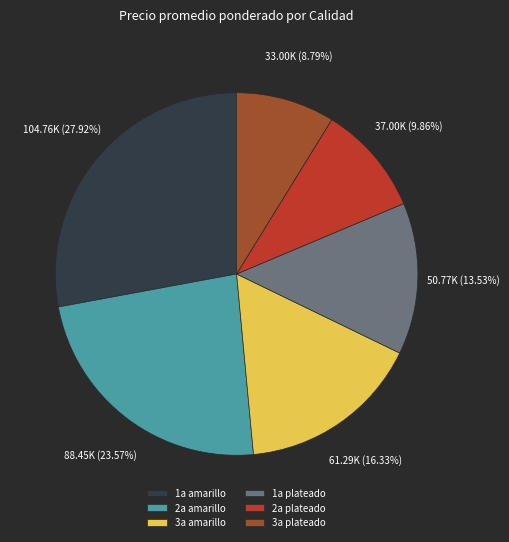

To the nearest percent, what is the average slice percentage?

17%